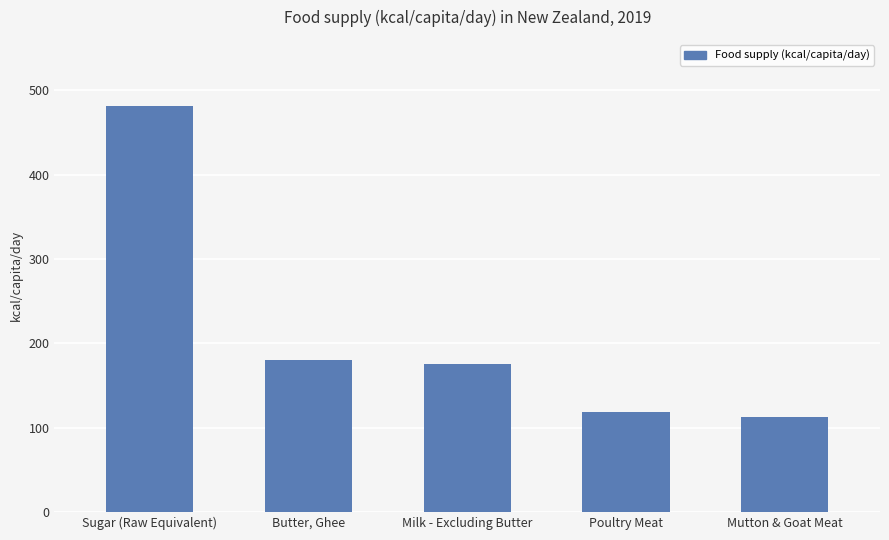

At which category does the chart reach its minimum across all series?

Mutton & Goat Meat